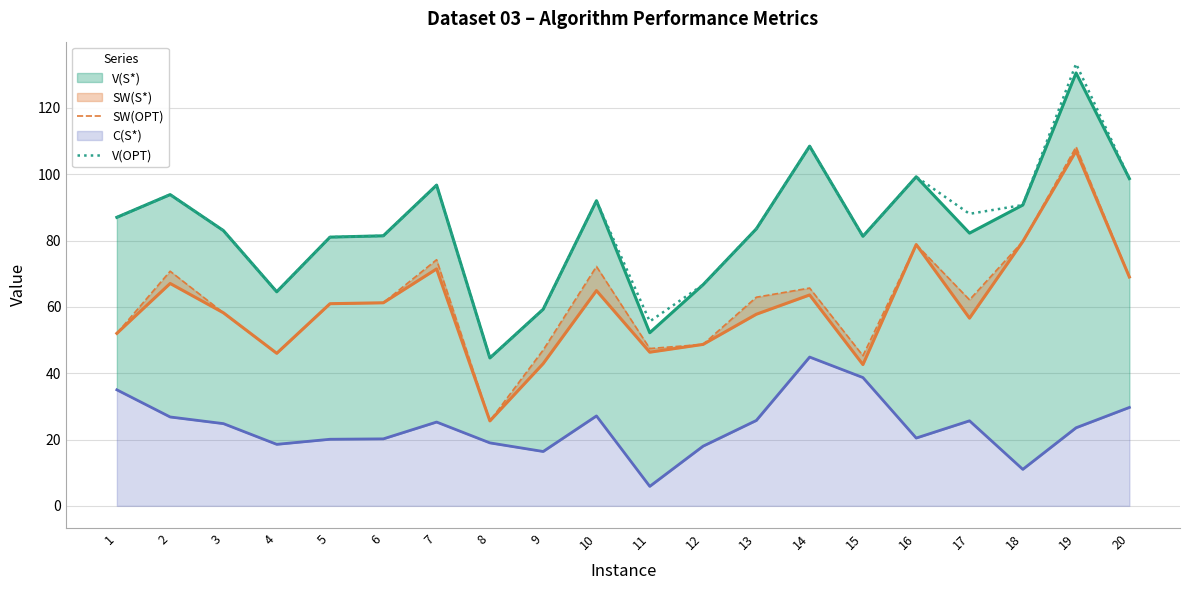

Between 3 and 5, which is larger?

5